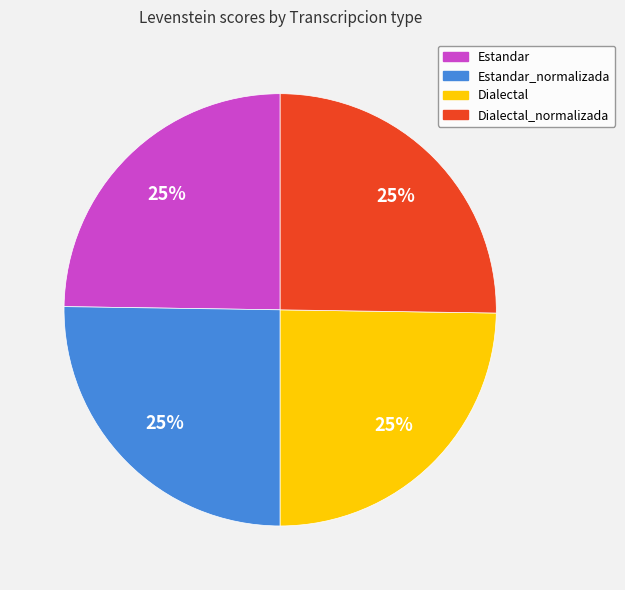

True or false: Estandar_normalizada accounts for 10% of the total.

False